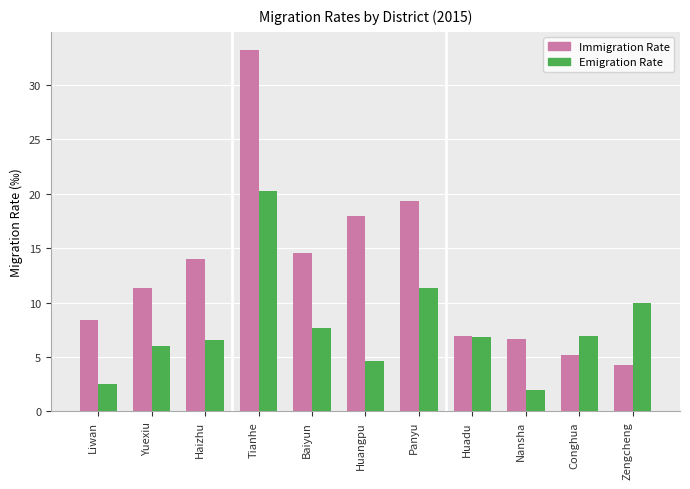

What is the sum of the Immigration Rate values at Zengcheng and Conghua?

9.4